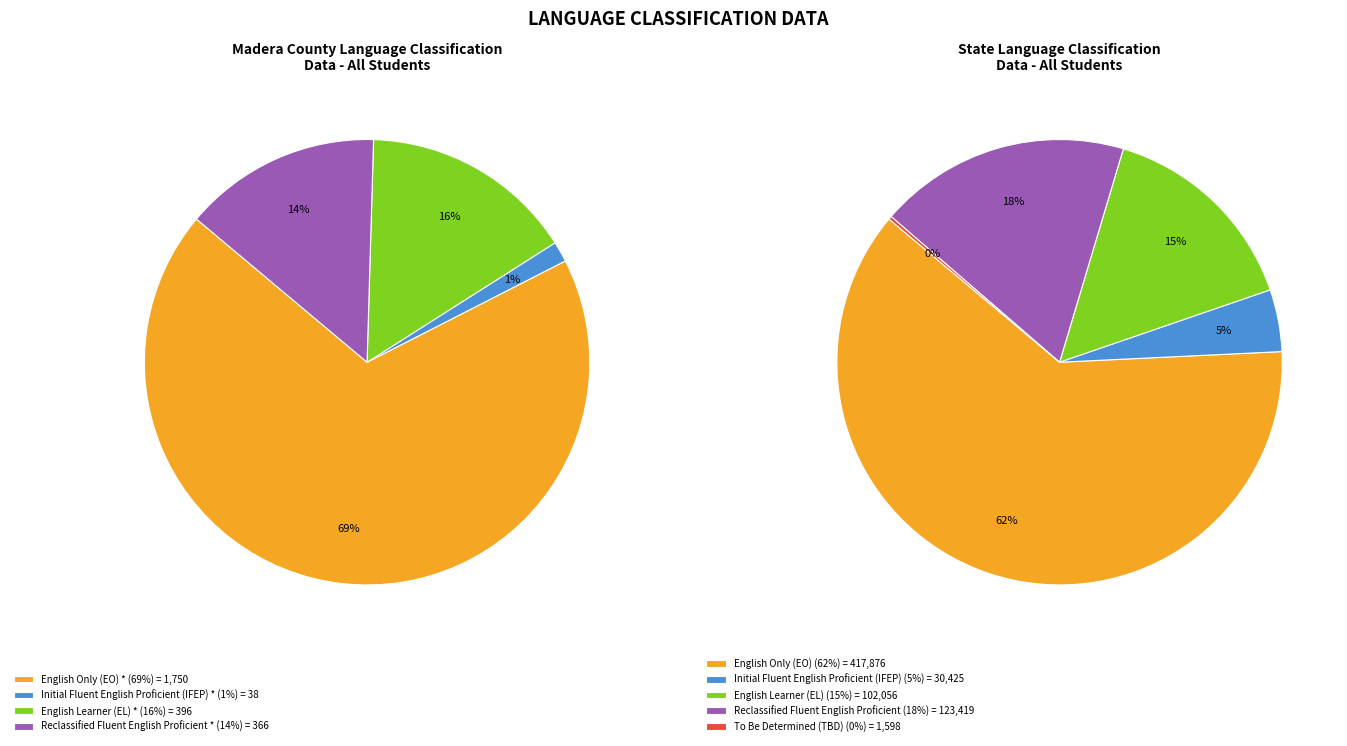

To the nearest percent, what is the difference between the largest and smallest slice percentages?

62%